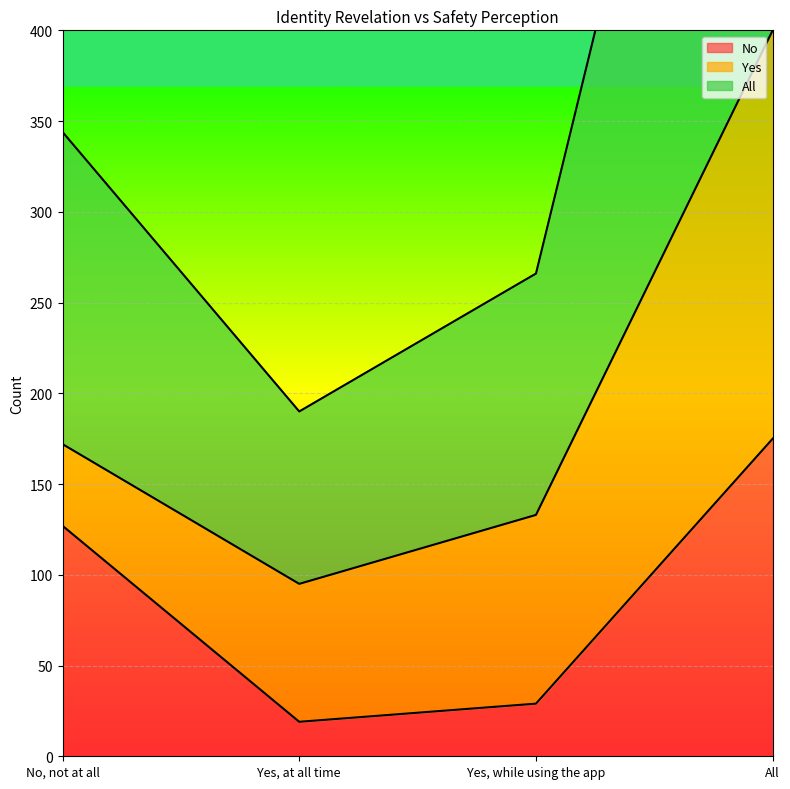

Where is the first local minimum for No?

Yes, at all time